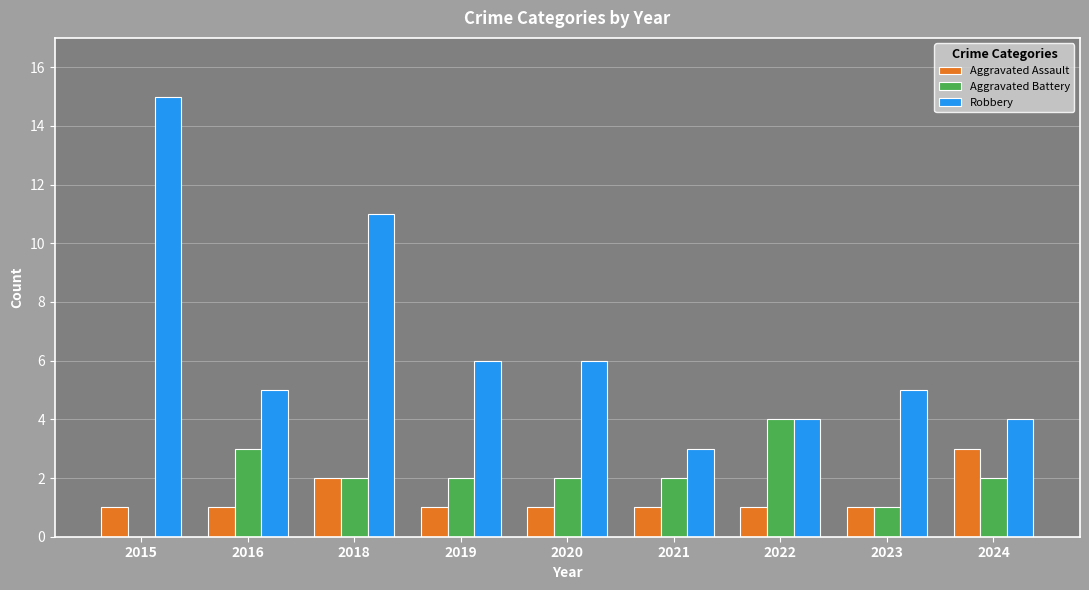

The value of Aggravated Assault at 2023 is 0. True or false?

False